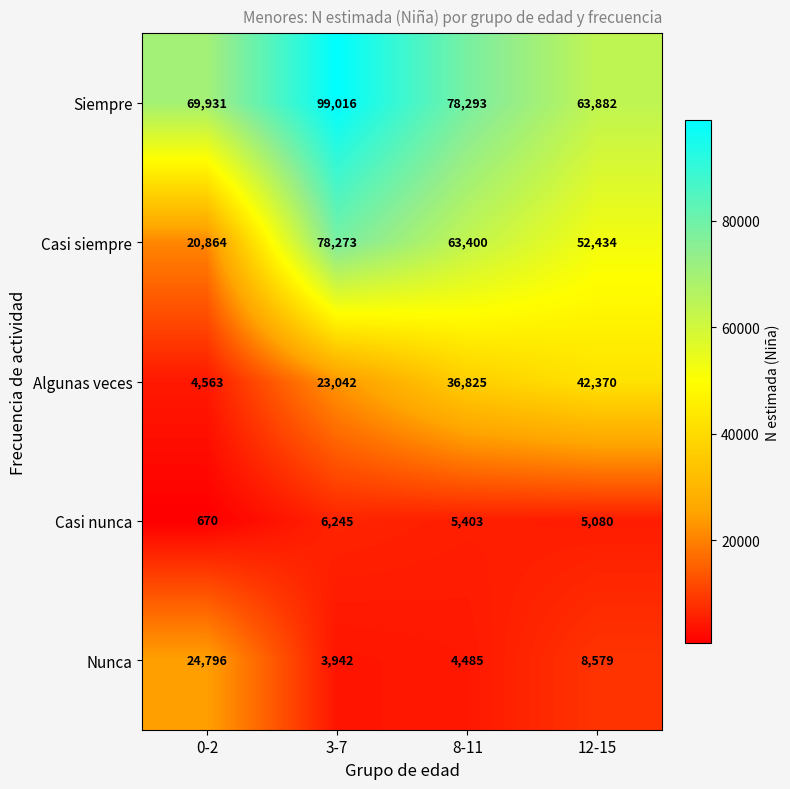

What is the smallest value displayed?

670